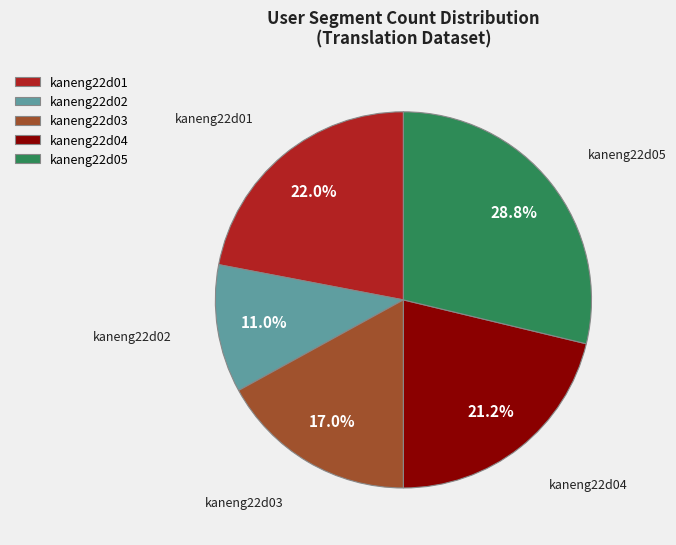

To the nearest percent, what is the average slice percentage?

20%